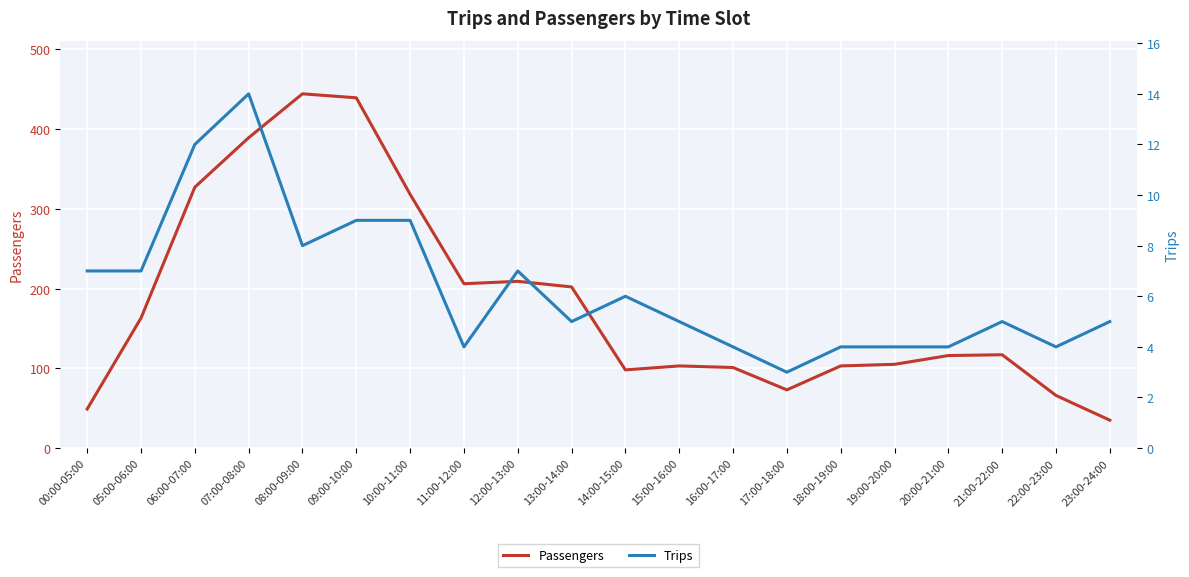

True or false: Trips has a value of 6 at 19:00-20:00.

False